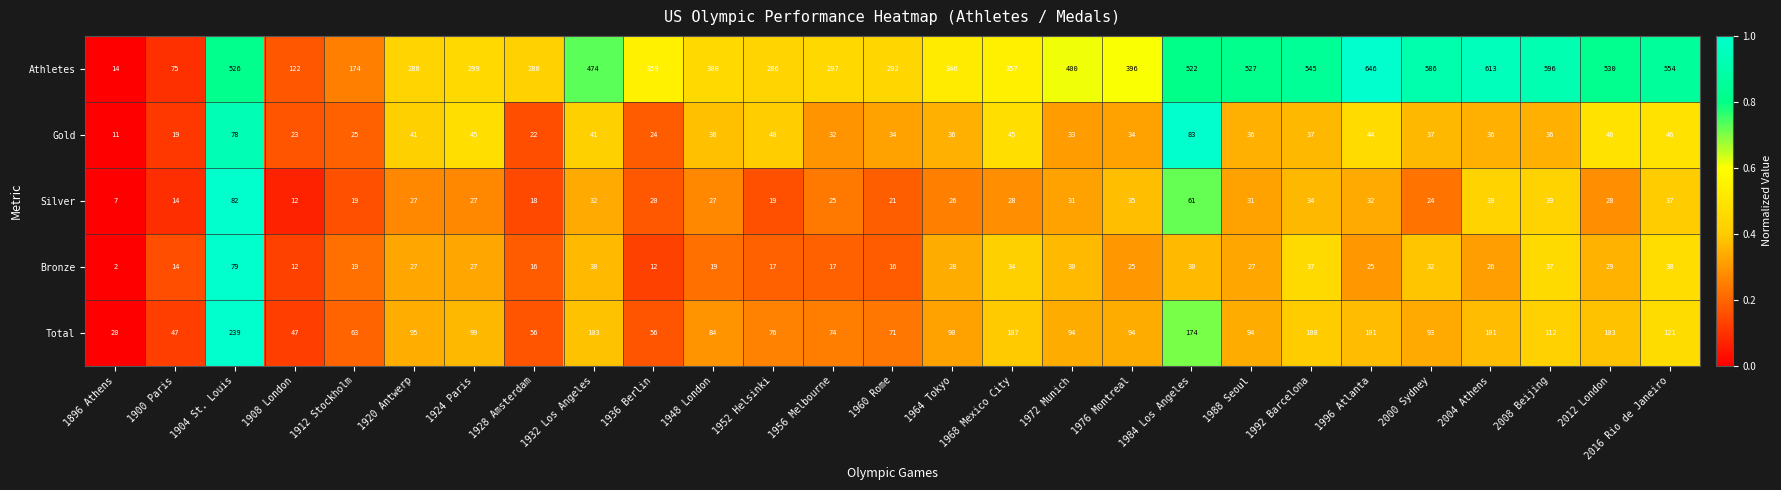

Which category has the highest value across all series?

1996 Atlanta